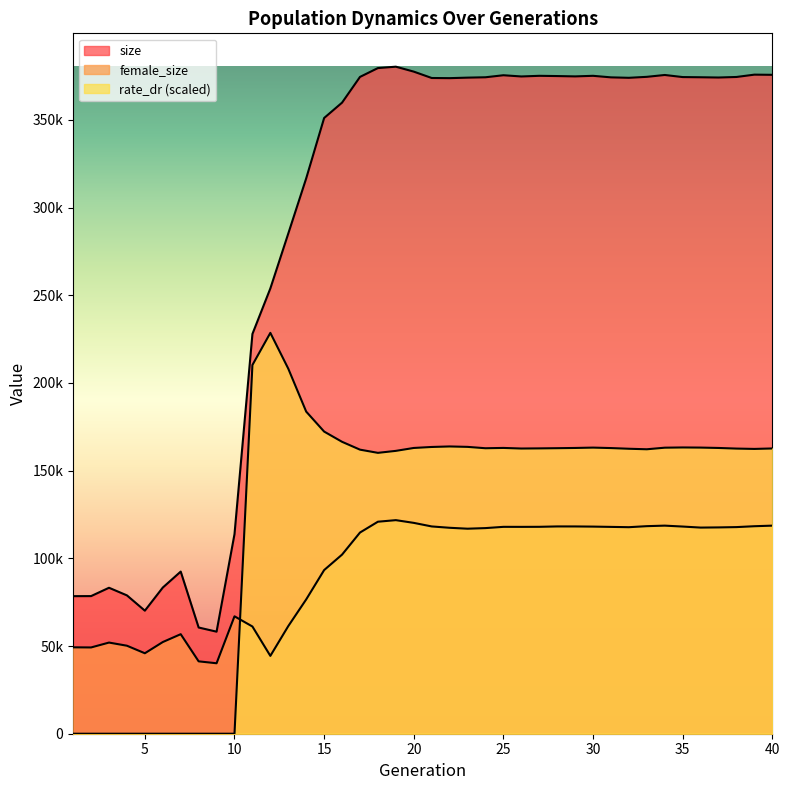

Reading right to left, transcribe all the data shown in this chart.

size: 40=375650.0	39=375749.0	38=374422.0	37=374112.0	36=374258.0	35=374365.0	34=375557.0	33=374503.0	32=373949.0	31=374203.0	30=375082.0	29=374751.0	28=374941.0	27=375081.0	26=374712.0	25=375407.0	24=374254.0	23=374044.0	22=373749.0	21=373841.0	20=377470.0	19=380287.0	18=379496.0	17=374458.0	16=359798.0	15=351035.0	14=316631.0	13=285179.0	12=253883.0	11=227911.0	10=113791.0	9=58180.0	8=60553.0	7=92435.0	6=83331.0	5=70151.0	4=78871.0	3=83214.0	2=78464.0	1=78431.0
female_size: 40=118629.0	39=118299.0	38=117799.0	37=117623.0	36=117522.0	35=118111.0	34=118632.0	33=118334.0	32=117746.0	31=117917.0	30=118082.0	29=118171.0	28=118178.0	27=117961.0	26=117930.0	25=117944.0	24=117228.0	23=116885.0	22=117410.0	21=118174.0	20=120208.0	19=121763.0	18=120869.0	17=114693.0	16=102114.0	15=93294.0	14=76576.0	13=61356.0	12=44378.0	11=61123.0	10=66937.0	9=40168.0	8=41261.0	7=56749.0	6=52263.0	5=45876.0	4=50174.0	3=51969.0	2=49185.0	1=49260.0
rate_dr: 40=162627.1	39=162368.5	38=162560.5	37=162916.1	36=163127.9	35=163201.7	34=163071.6	33=162169.6	32=162463.9	31=162854.9	30=163118.0	29=162915.3	28=162784.9	27=162673.5	26=162594.0	25=162934.7	24=162756.4	23=163536.3	22=163775.9	21=163480.1	20=162916.1	19=161259.2	18=160128.6	17=161952.1	16=166423.5	15=172260.1	14=183636.8	13=208129.6	12=228536.5	11=210207.4	10=0.0	9=0.0	8=0.0	7=0.0	6=0.0	5=0.0	4=0.0	3=0.0	2=0.0	1=0.0